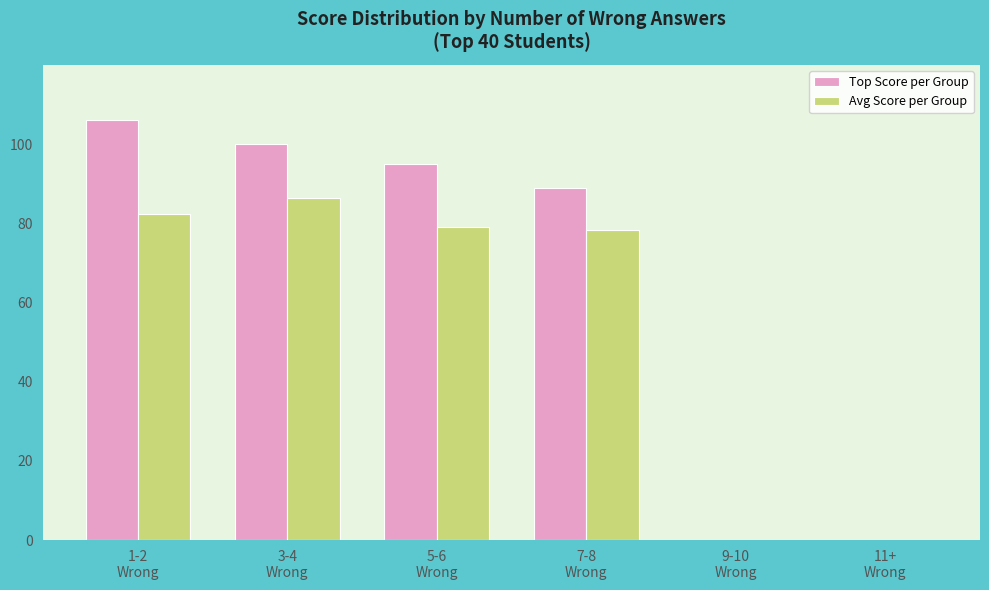

How many groups of bars are there?

6